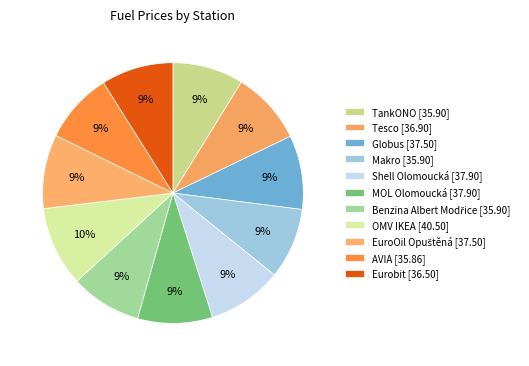

What percentage is the OMV IKEA slice, to the nearest percent?

10%